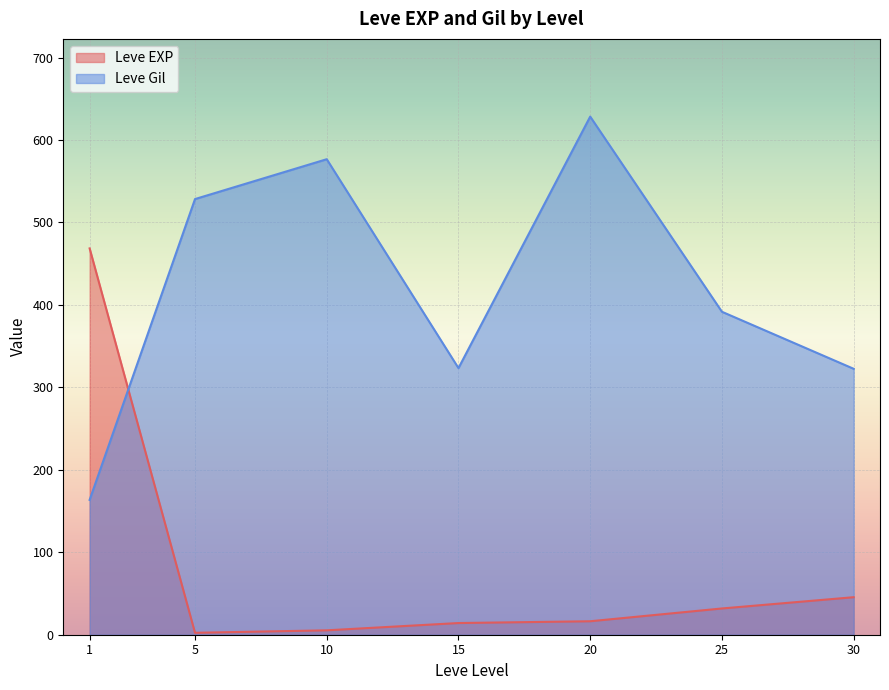

Between 10 and 10, which is larger?

10